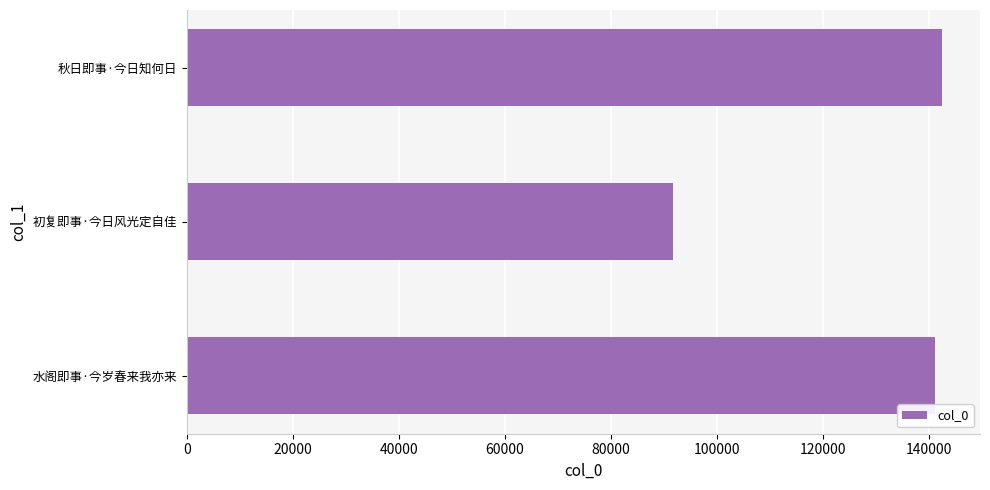

Reading bottom to top, transcribe all the data shown in this chart.

水阁即事·今岁春来我亦来=141200	初复即事·今日风光定自佳=91740	秋日即事·今日知何日=142472